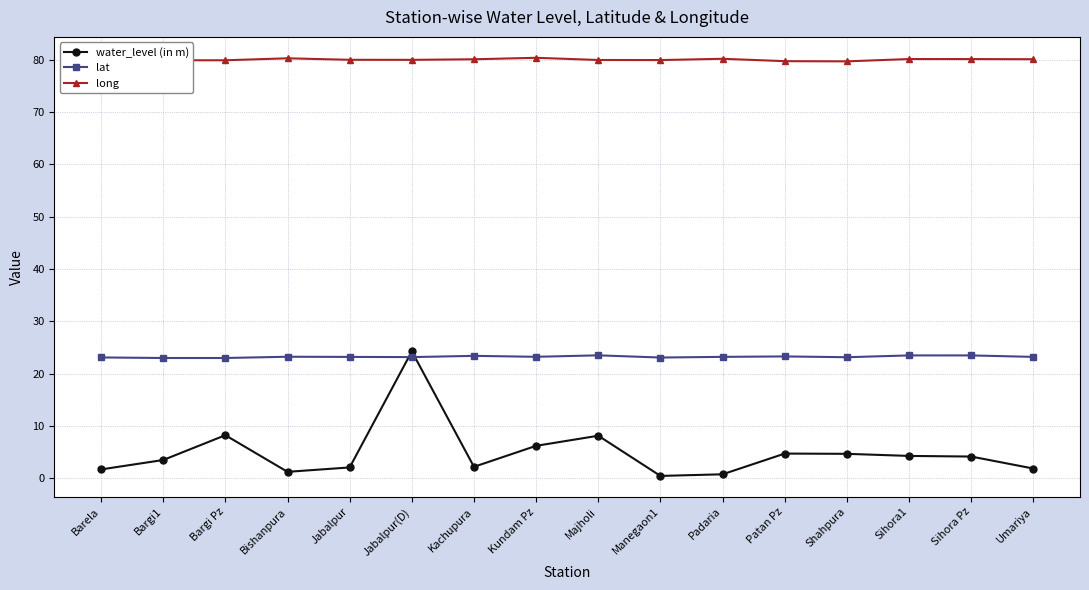

What is the difference between the highest and lowest values at Sihora Pz?

75.9